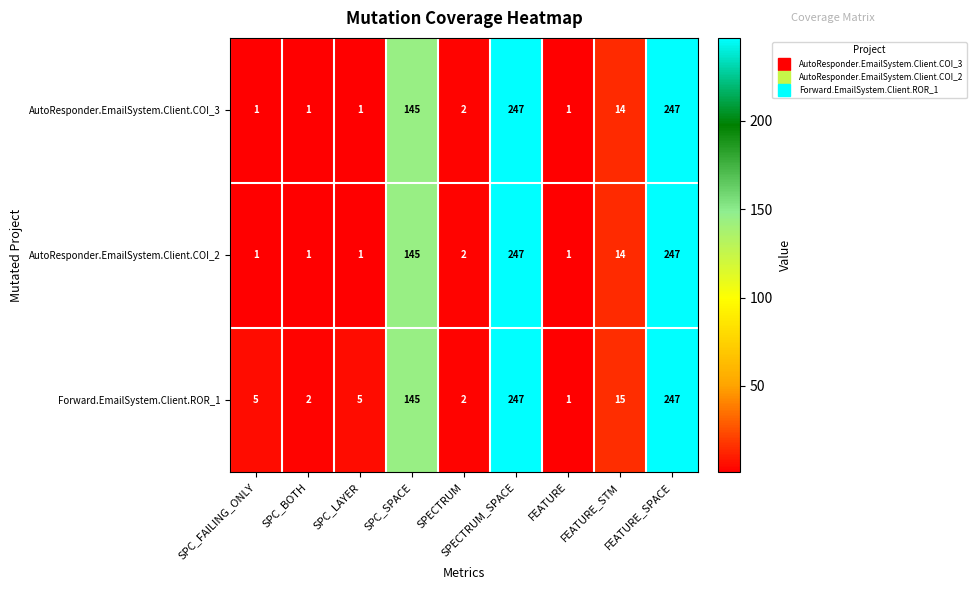

What is the maximum value for Forward.EmailSystem.Client.ROR_1?

247